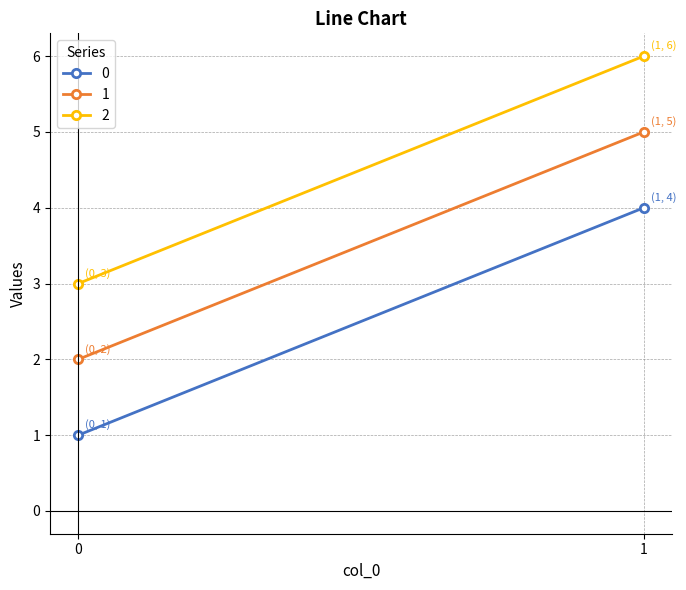

Which category has the highest value in the 0 series?

1